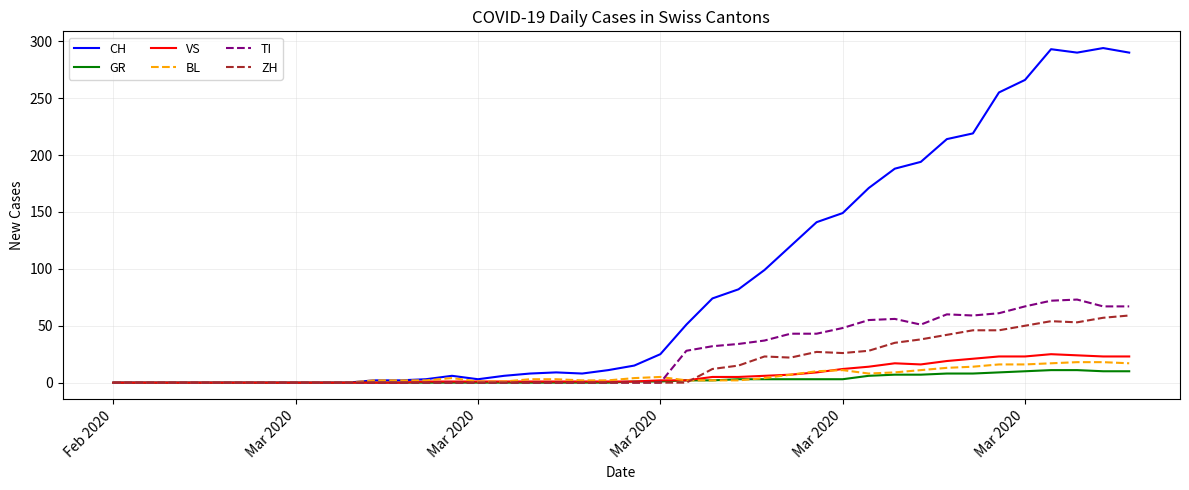

What is the sum of all ZH values?

633